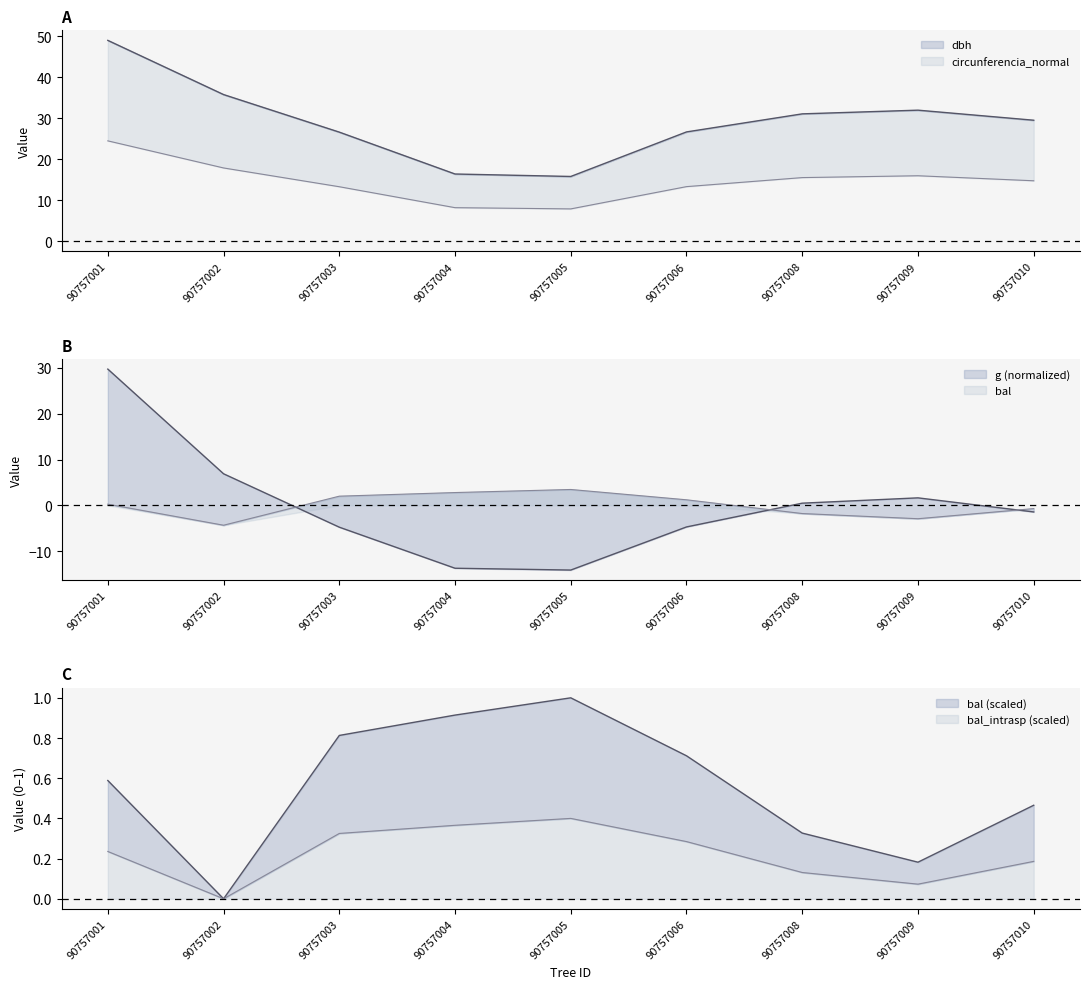

What is the sum of the bal_intrasp values at 90757003 and 90757002?

0.8